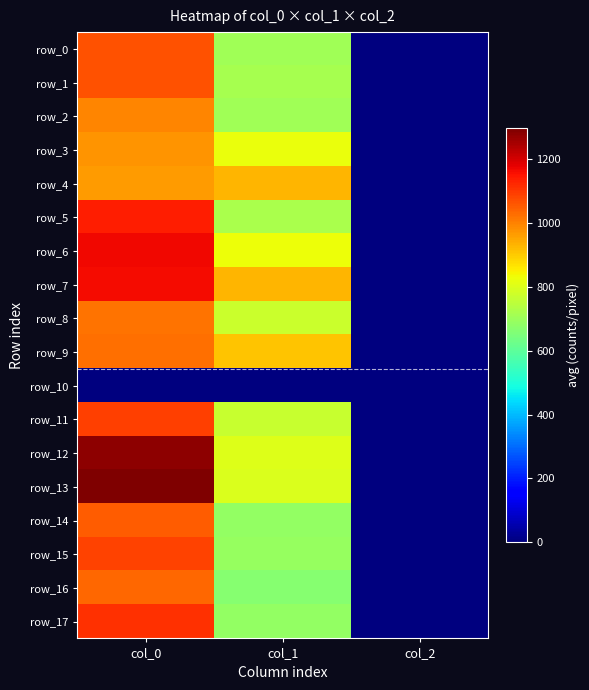

Where is row_14 nearest to the value 527?

col_1